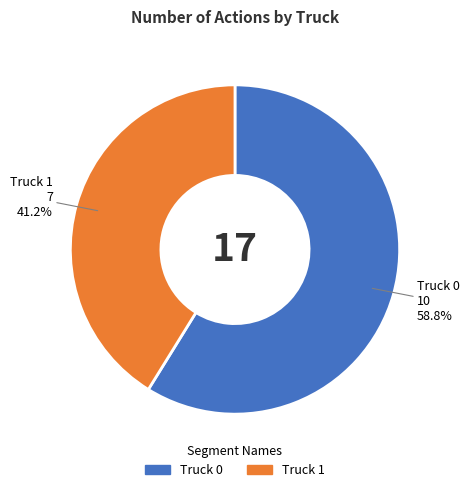

Is it true that Truck 1 is 41% of the pie?

True